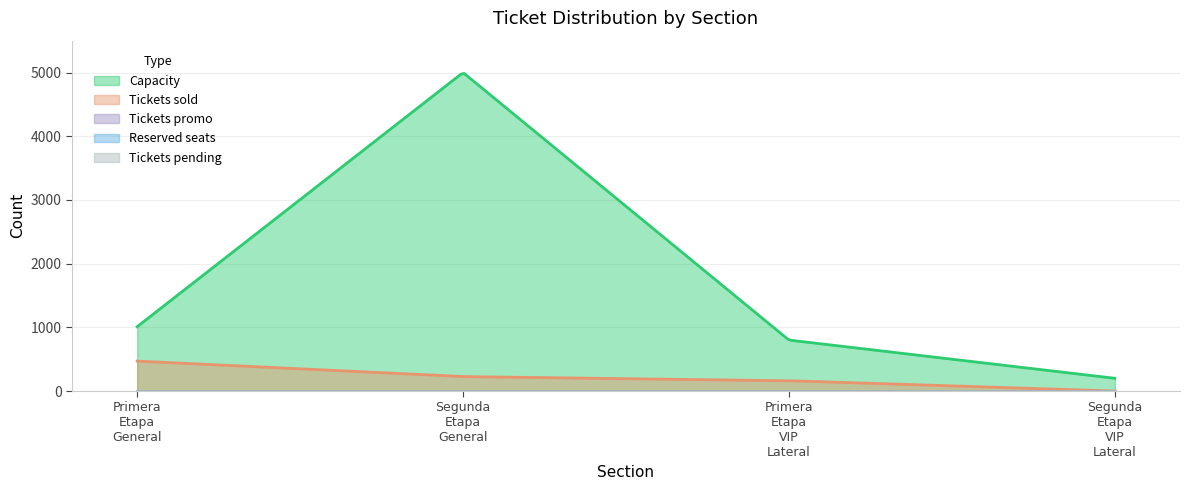

True or false: Tickets pending and Capacity intersect in this chart.

False